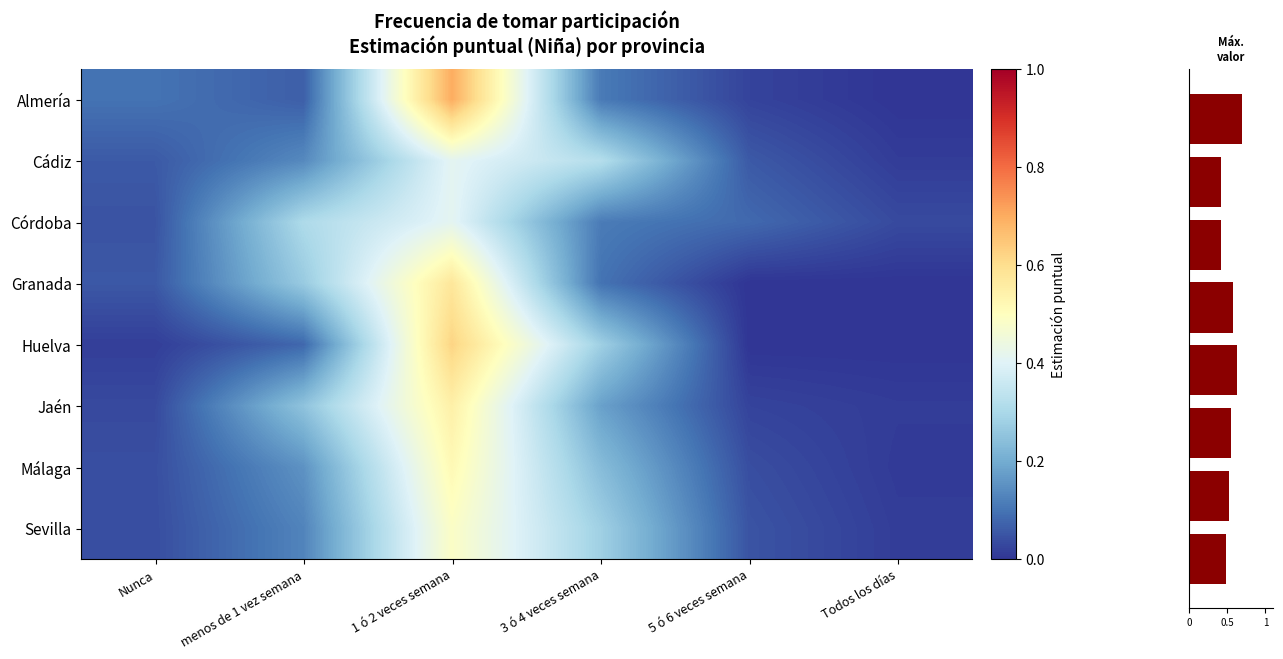

What is the difference between the second highest and minimum values in the Huelva series?

0.3